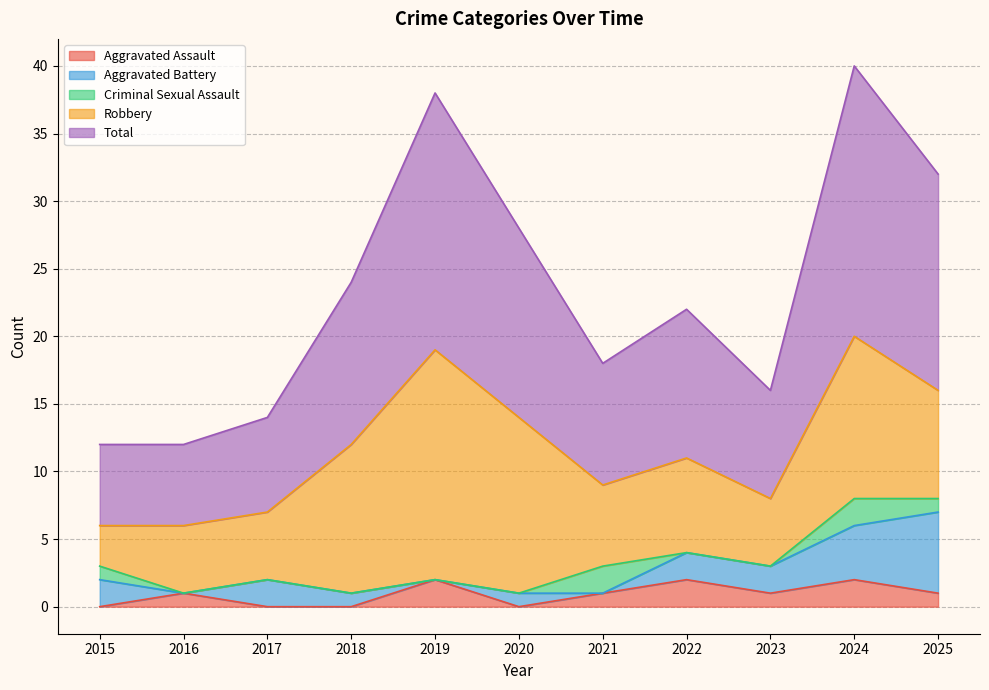

Which series has the largest range (max minus min)?

Robbery